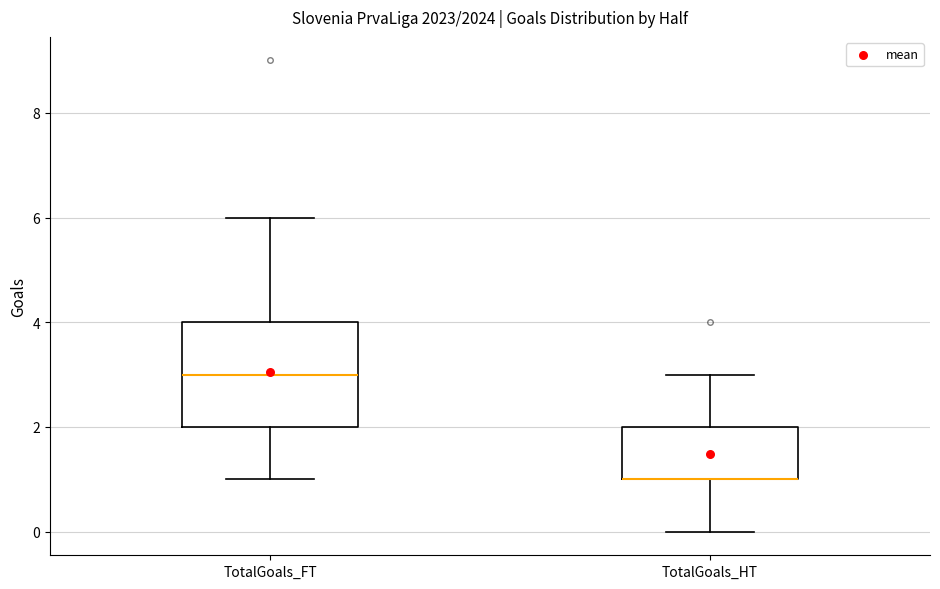

Where is the upper edge of the box for TotalGoals_HT on the y-axis? The values are not printed on the chart, so give them approximately, as read against the axis.

2